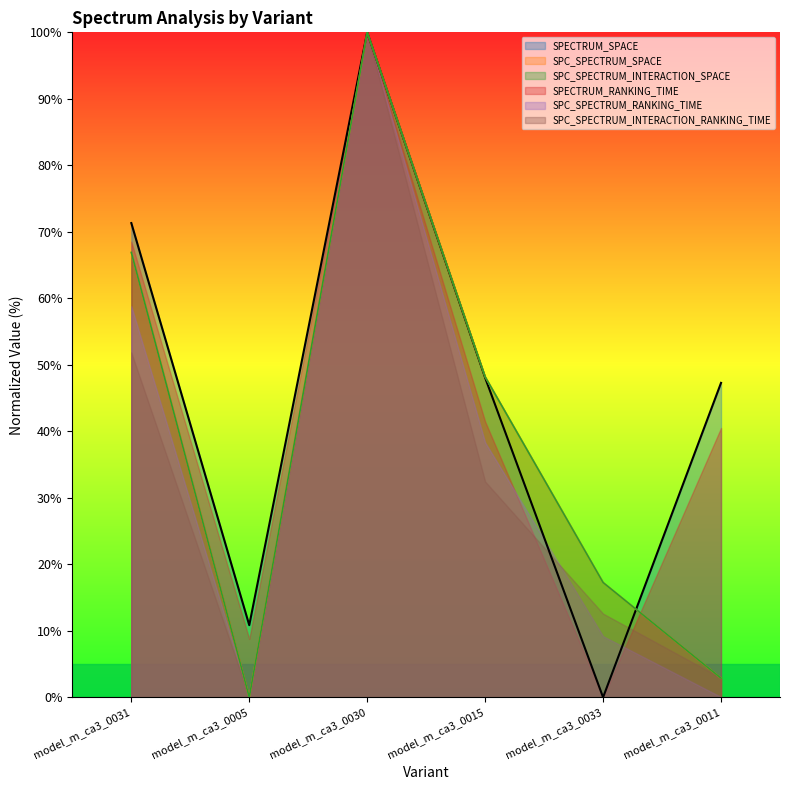

At which category does the chart reach its minimum across all series?

model_m_ca3_0033